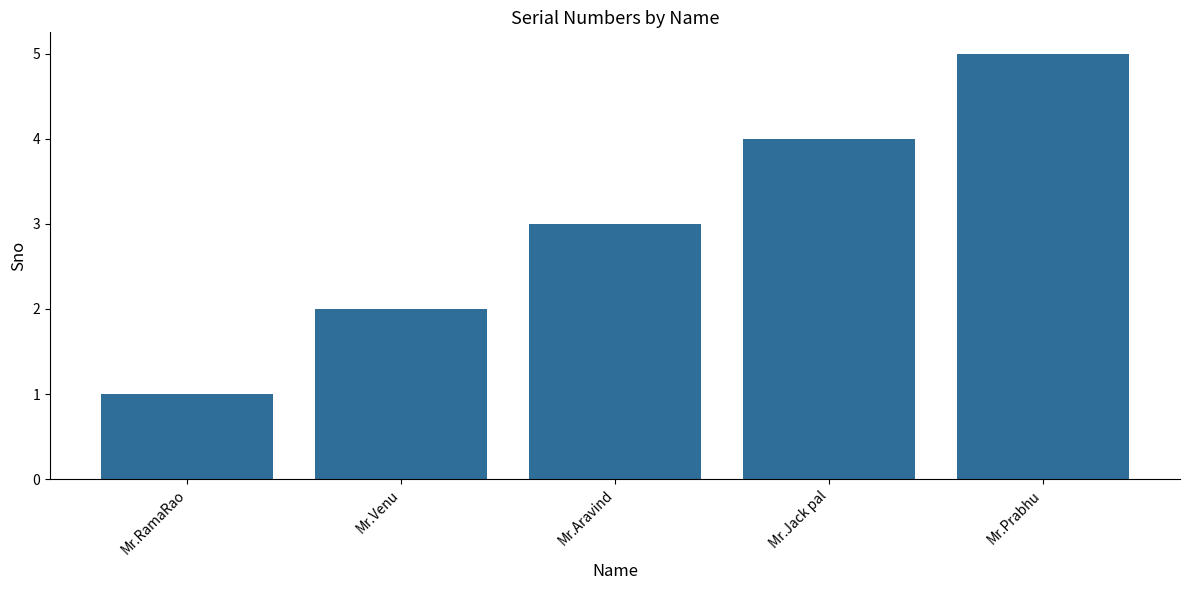

What is the sum of all values?

15